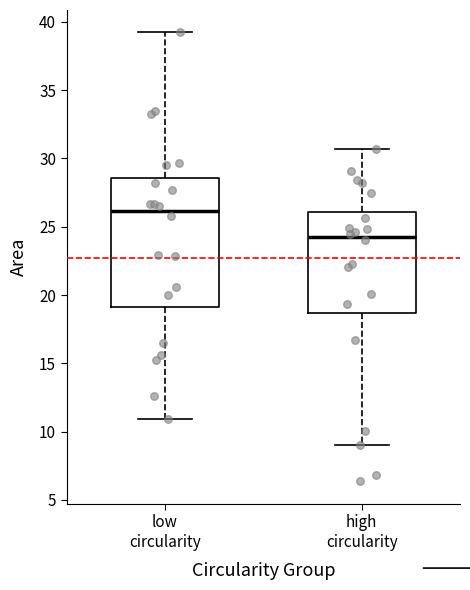

Reading left to right, transcribe this box plot: for each box, give where its median line is, the range the box spans, and where its two whiskers end, as read against the y-axis. The values are not printed on the chart, so give them approximately, as read against the axis.

low circularity: median 26.0, box 19.0 to 28.5, whiskers 11.0 to 39.0
high circularity: median 24.0, box 18.5 to 26.0, whiskers 9.0 to 30.5